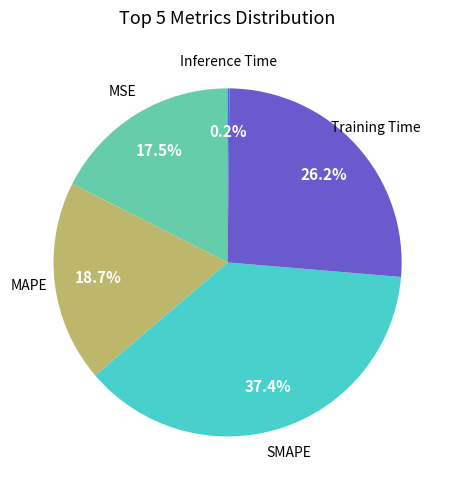

To the nearest percent, what is the difference between the largest and smallest slice percentages?

37%